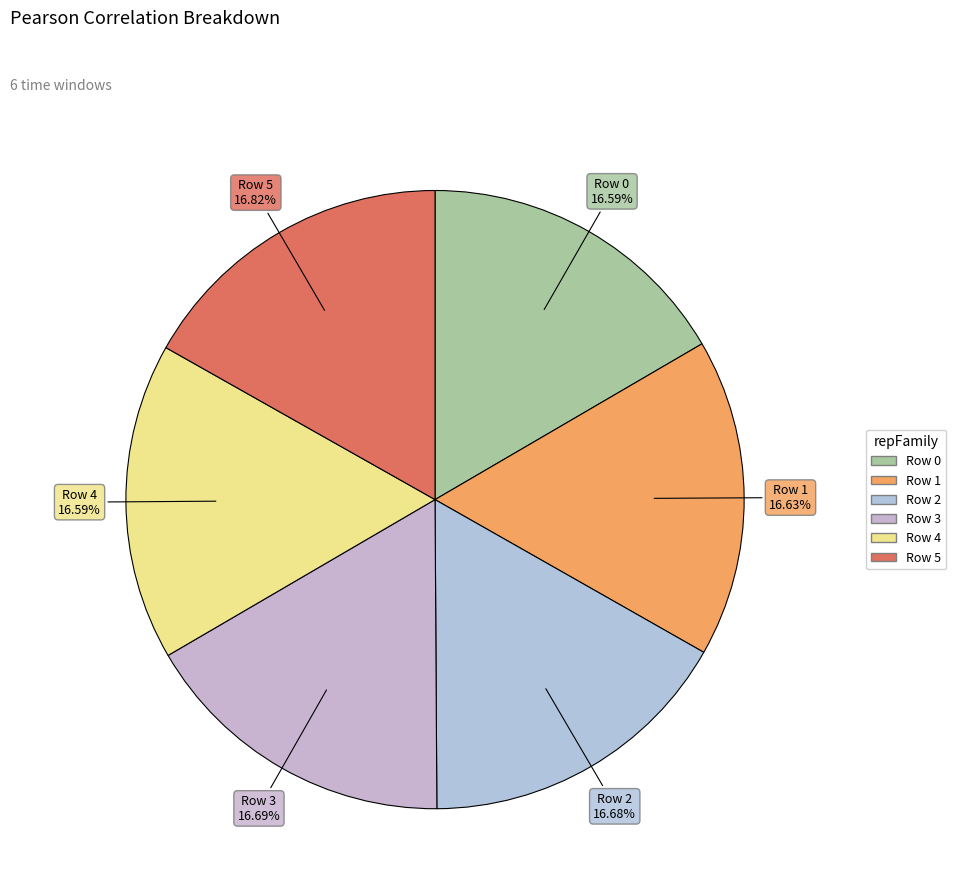

Do Row 5 and Row 3 together represent more than half of the pie?

No